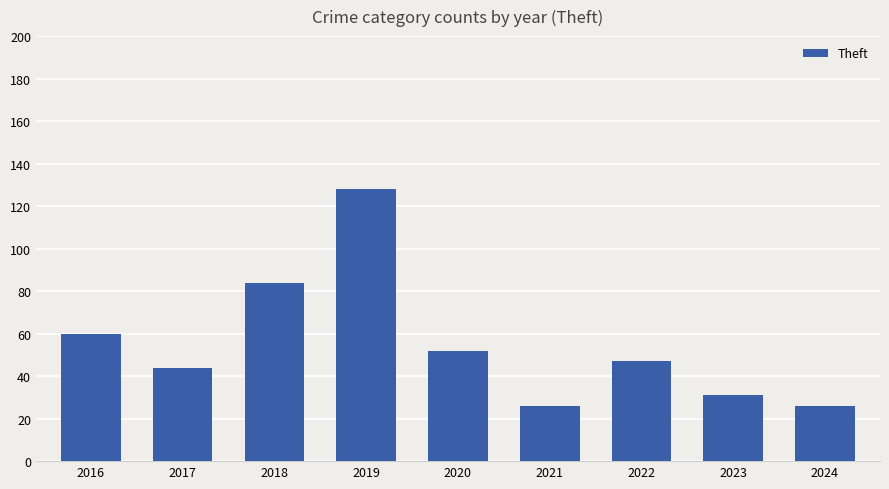

What is the change in value from 2019 to 2023?

-97